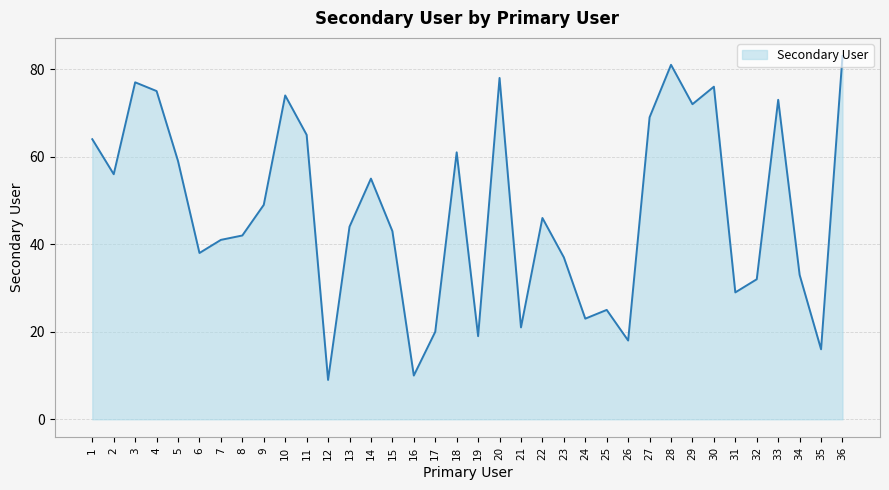

Read the value at 2.

56